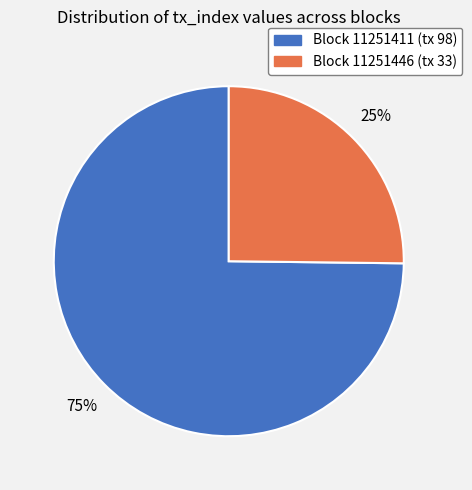

Between Block 11251446 (tx 33) and Block 11251411 (tx 98), which is larger?

Block 11251411 (tx 98)